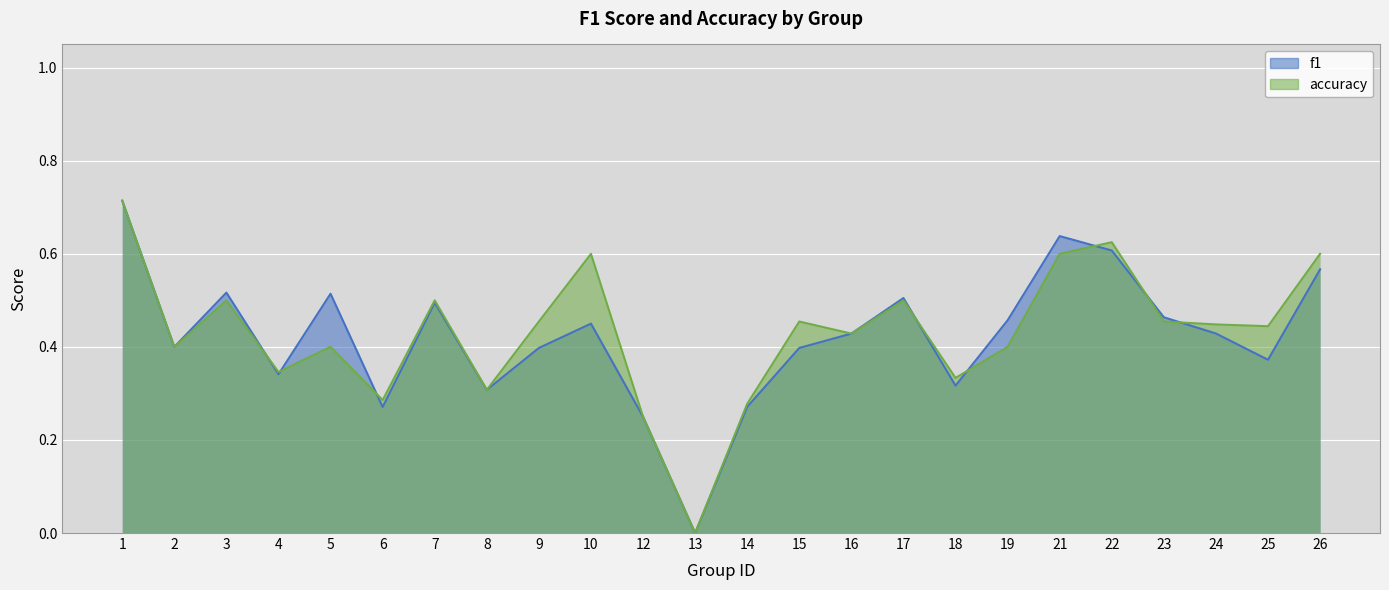

Between 13 and 15, which series saw the biggest shift?

accuracy